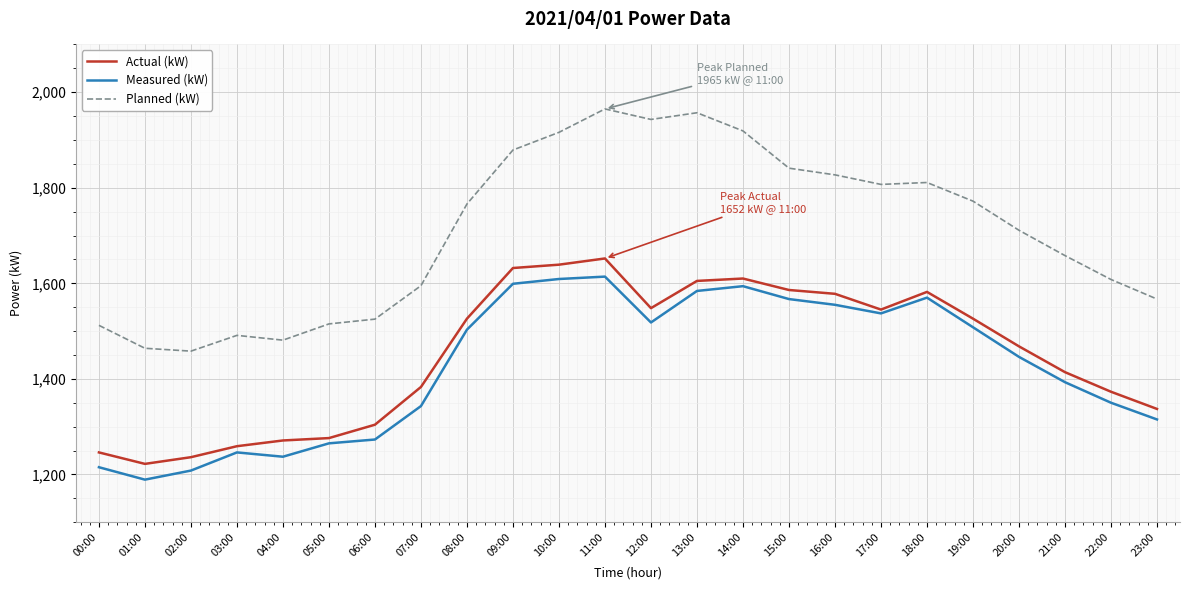

Which series has the widest spread of values?

Planned (kW)